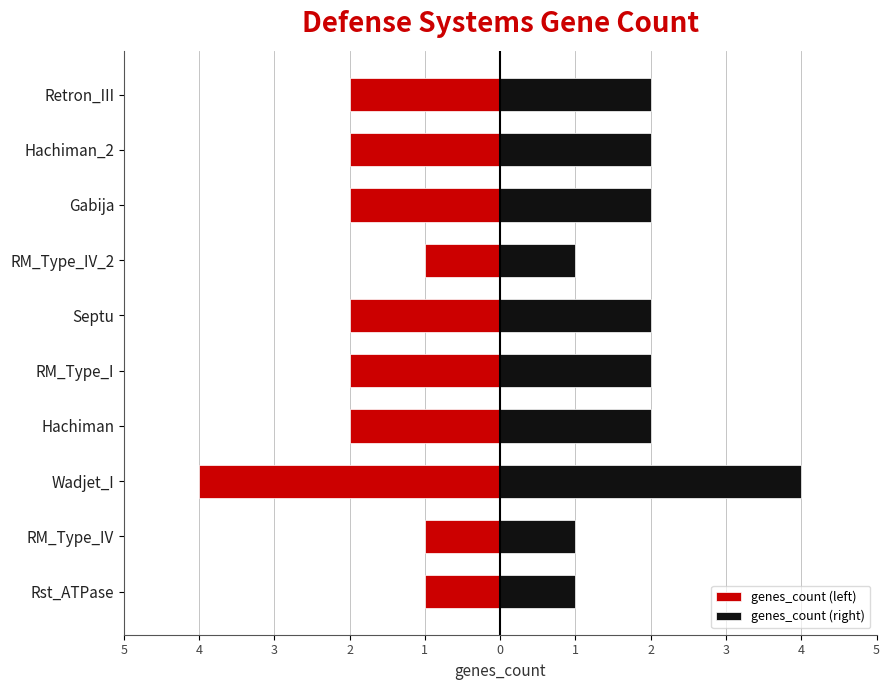

The genes_count (right) series shows 7 at Wadjet_I. True or false?

False